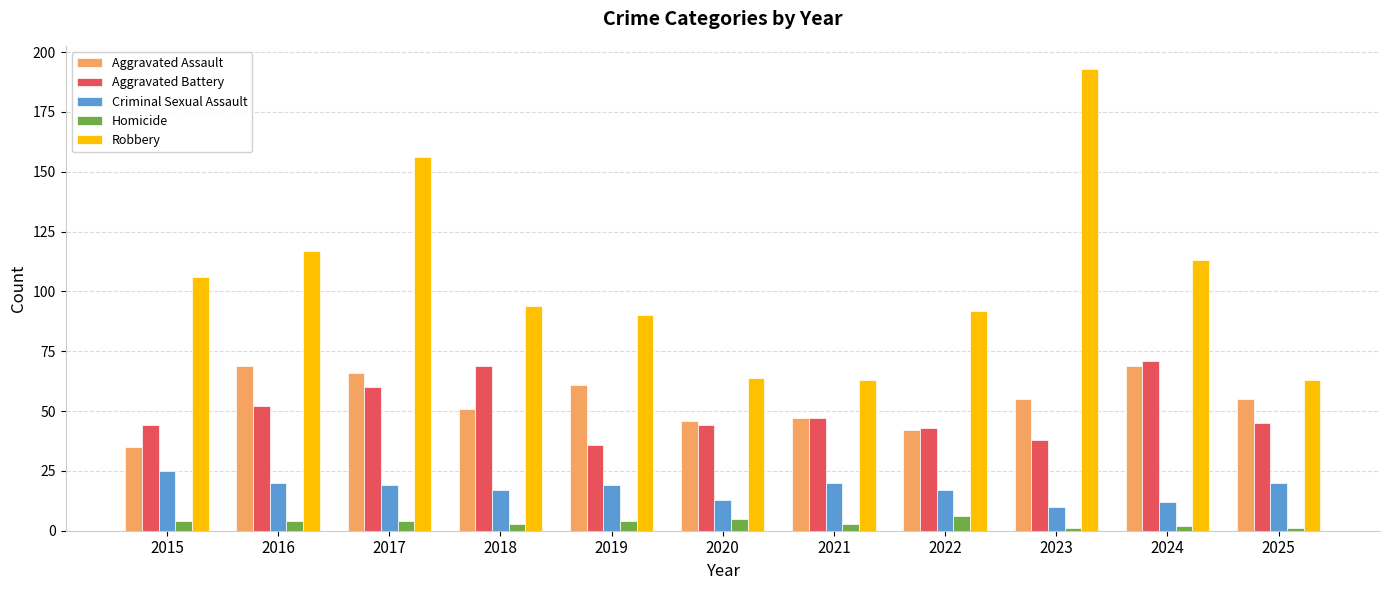

Which series has the widest spread of values?

Robbery